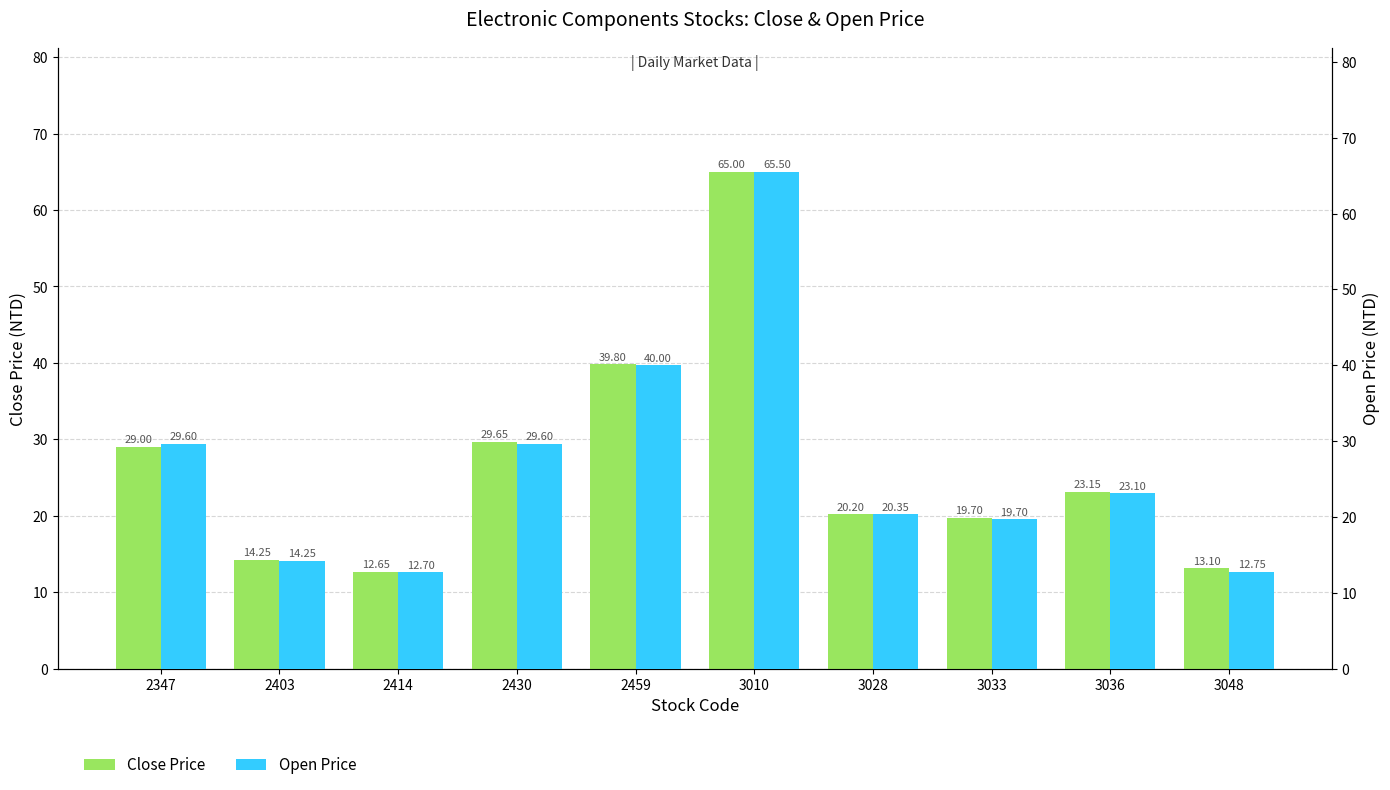

What is the sum of all Close Price values?

266.5